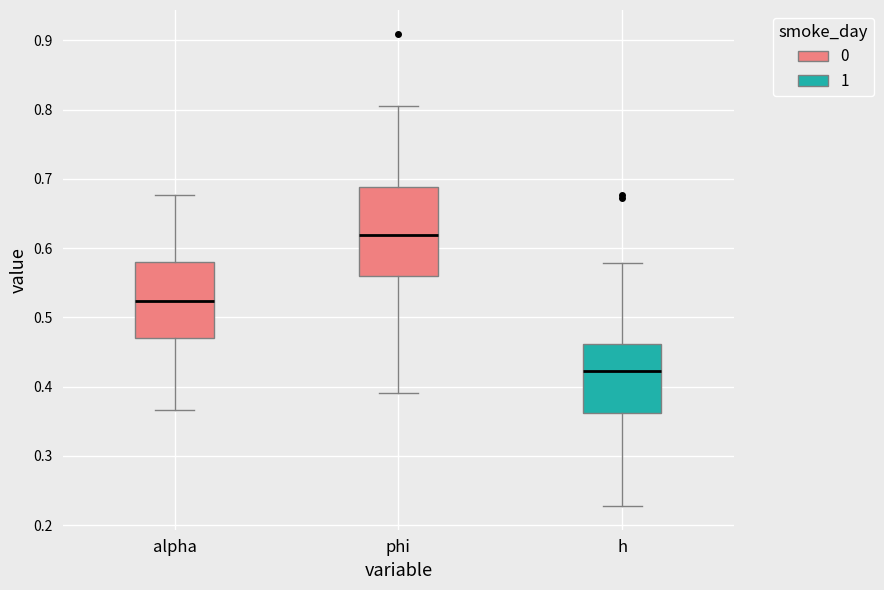

Comparing the boxes themselves (not the whiskers), which one is the tallest?

phi